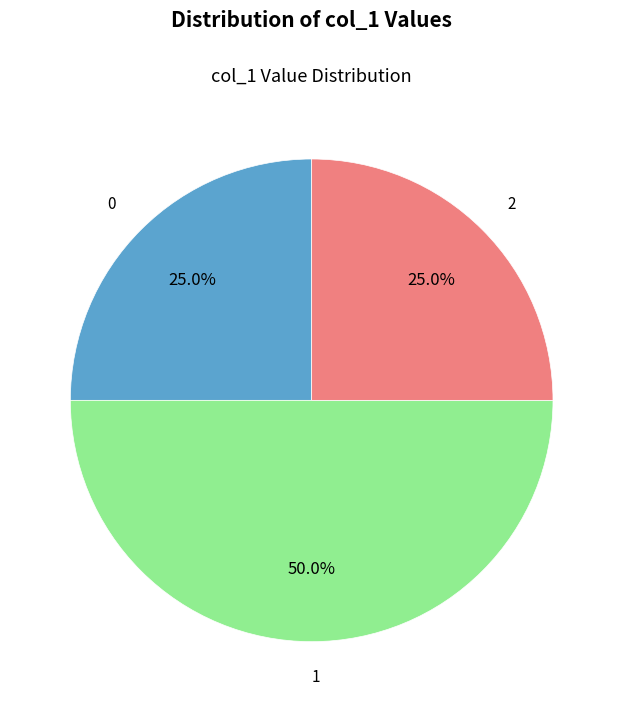

What portion of the pie excludes 2?

75.0%